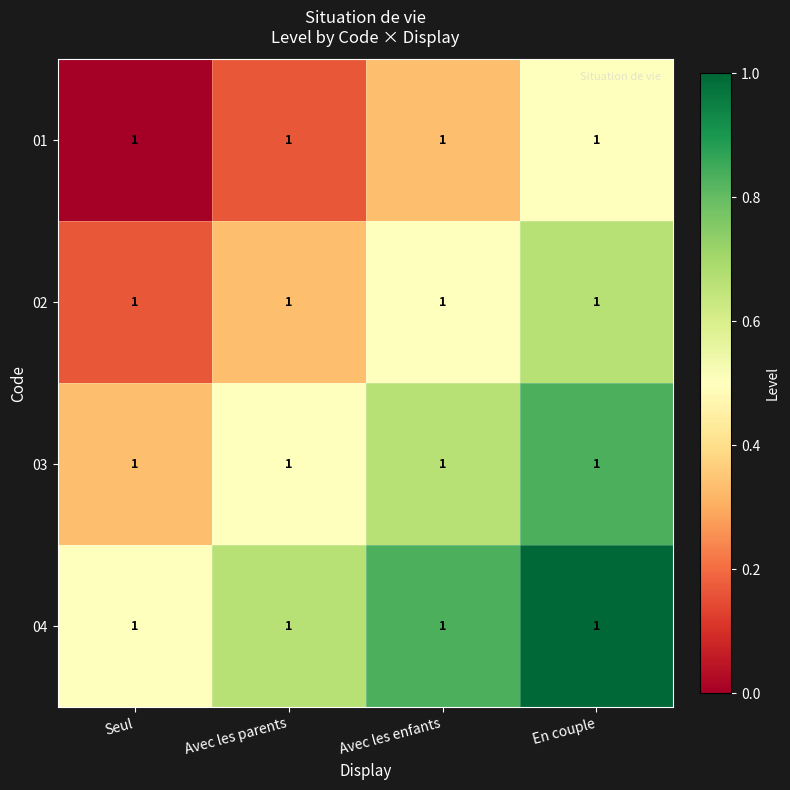

What is the total value across all series at En couple?

3.0